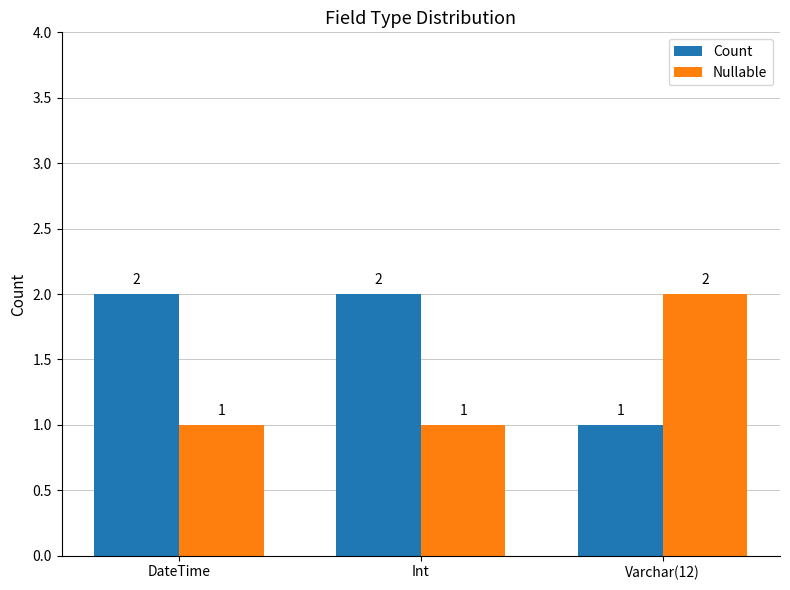

What is the difference between the Count values at Int and Varchar(12)?

1